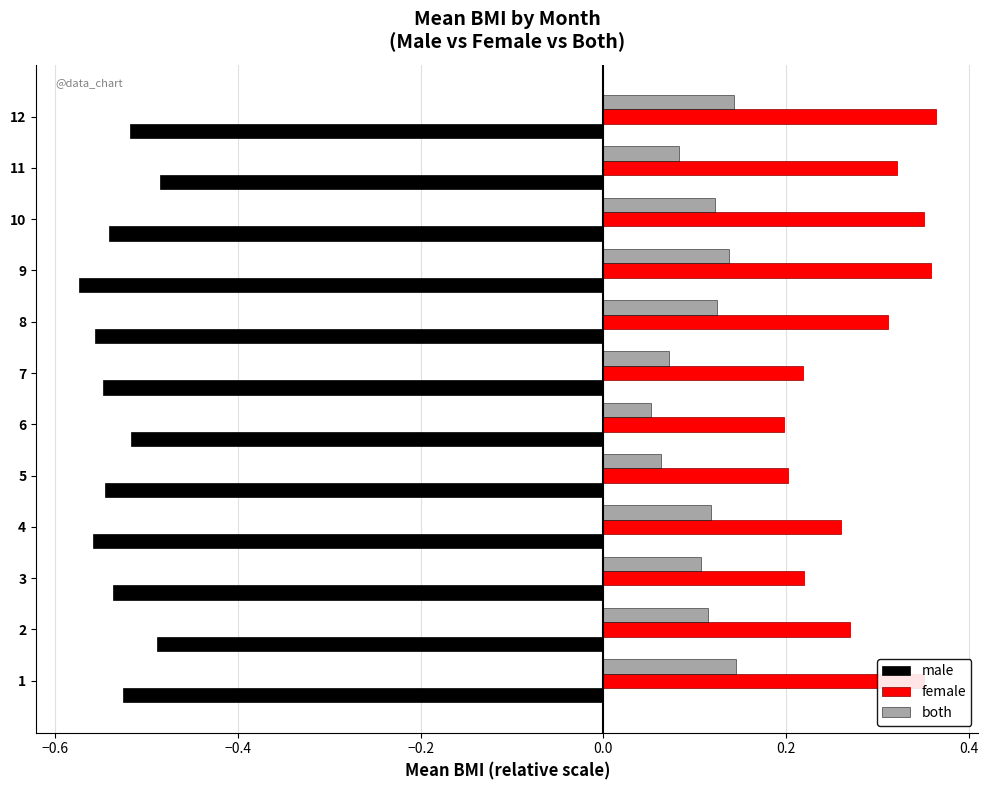

Rank the series by their average value, from lowest to highest.

male, both, female